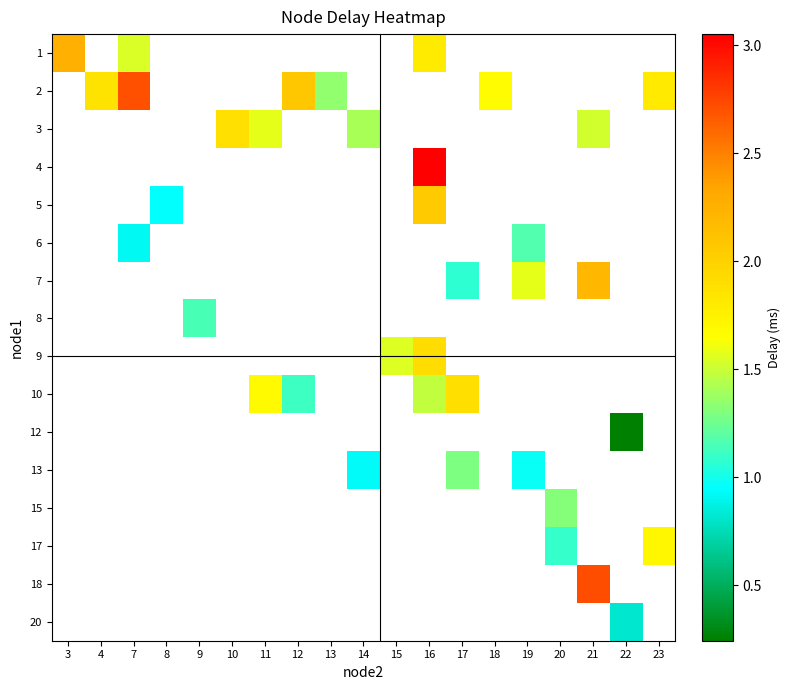

How many positive values does the row_2 series have?

4